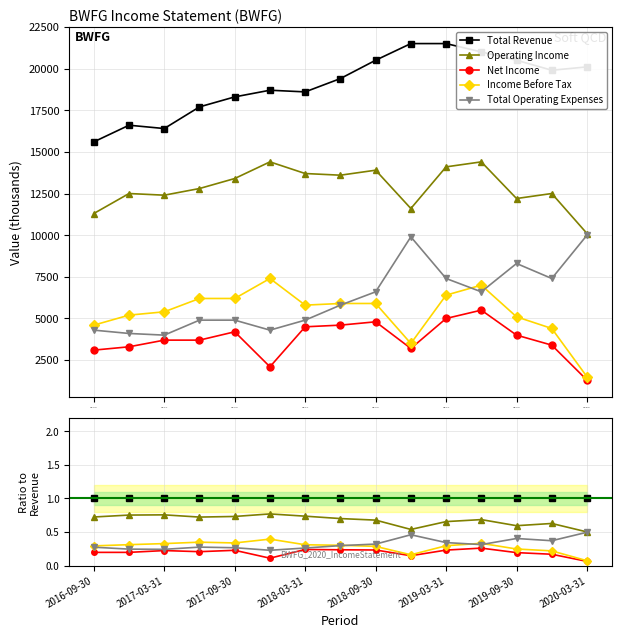

The Net Income series shows 0.1 at 2019-03-31. True or false?

True